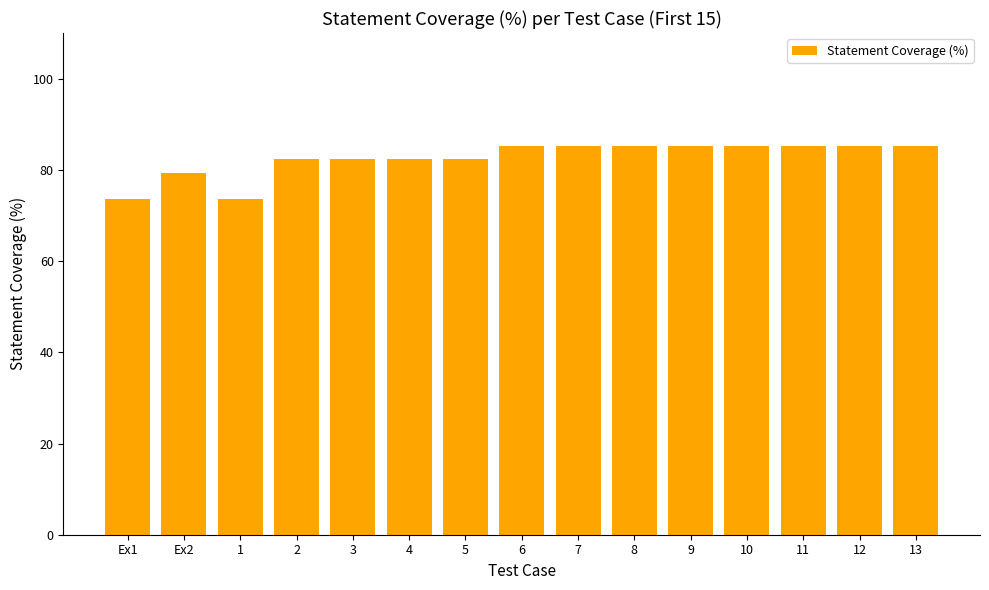

What is the maximum value shown in the chart?

85.3